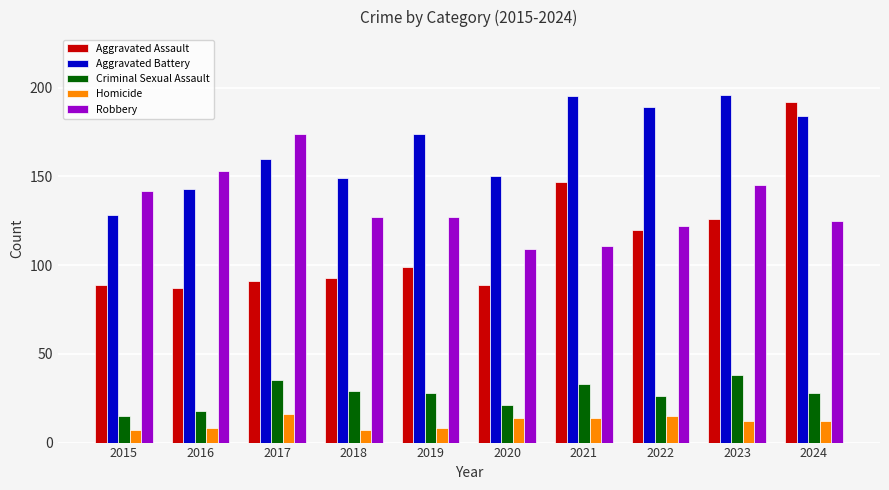

At which label does Aggravated Assault reach its peak?

2024